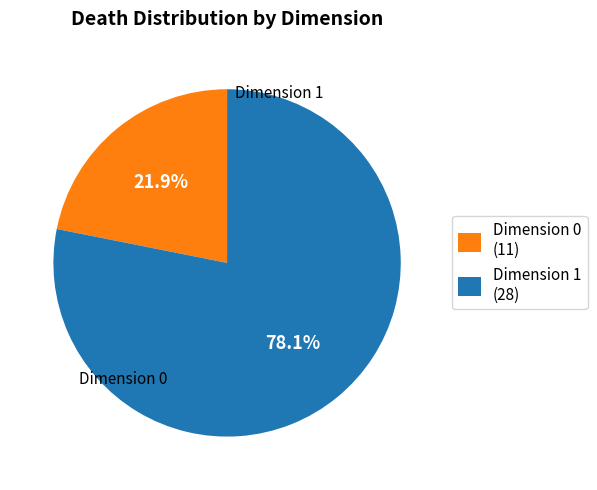

Do Dimension 1 (28) and Dimension 0 (11) together represent more than half of the pie?

Yes